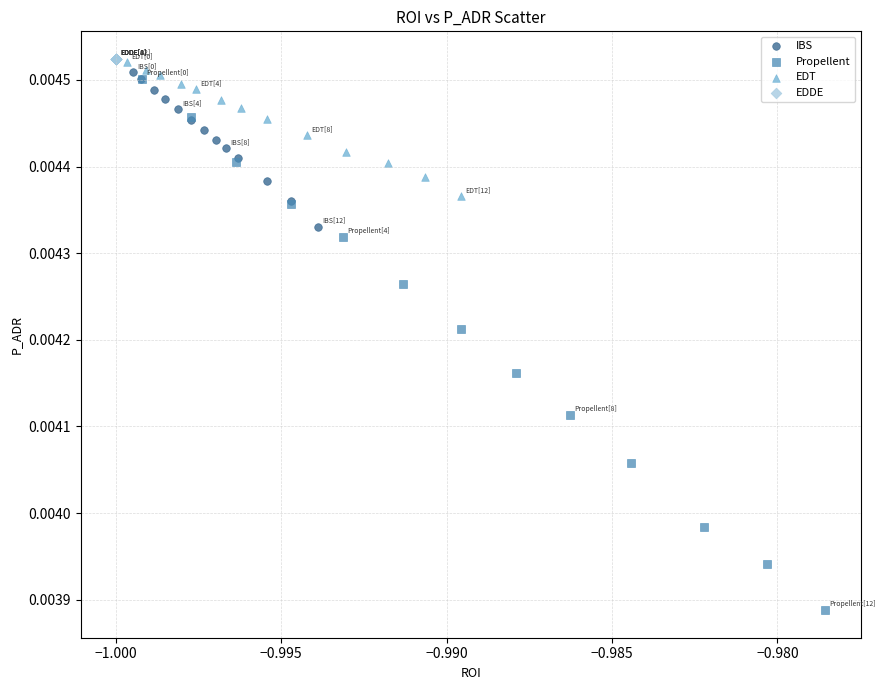

What are all the series names shown in the legend?

IBS, Propellent, EDT, EDDE